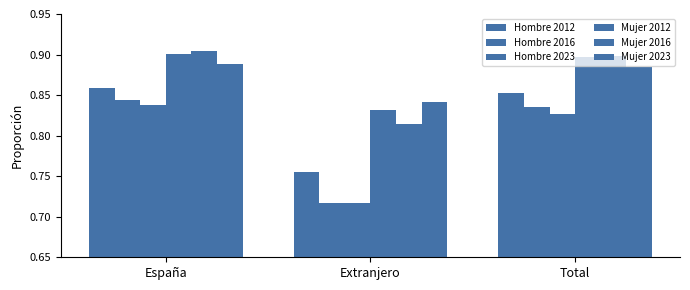

At España, list the series in order from largest to smallest.

Mujer 2016, Mujer 2012, Mujer 2023, Hombre 2012, Hombre 2016, Hombre 2023